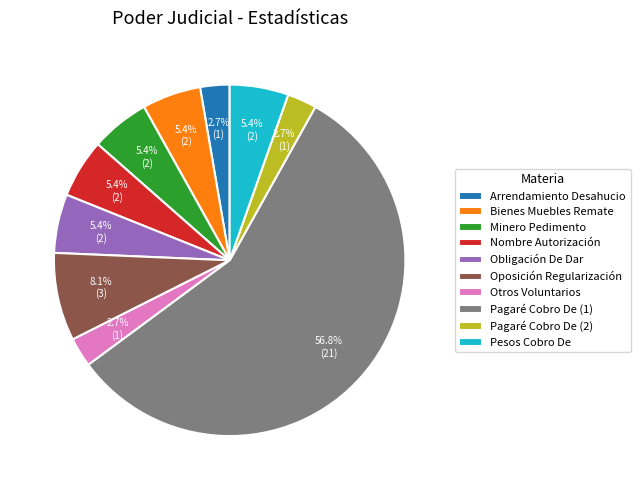

What is the total percentage of Otros Voluntarios and Pesos Cobro De?

8.1%